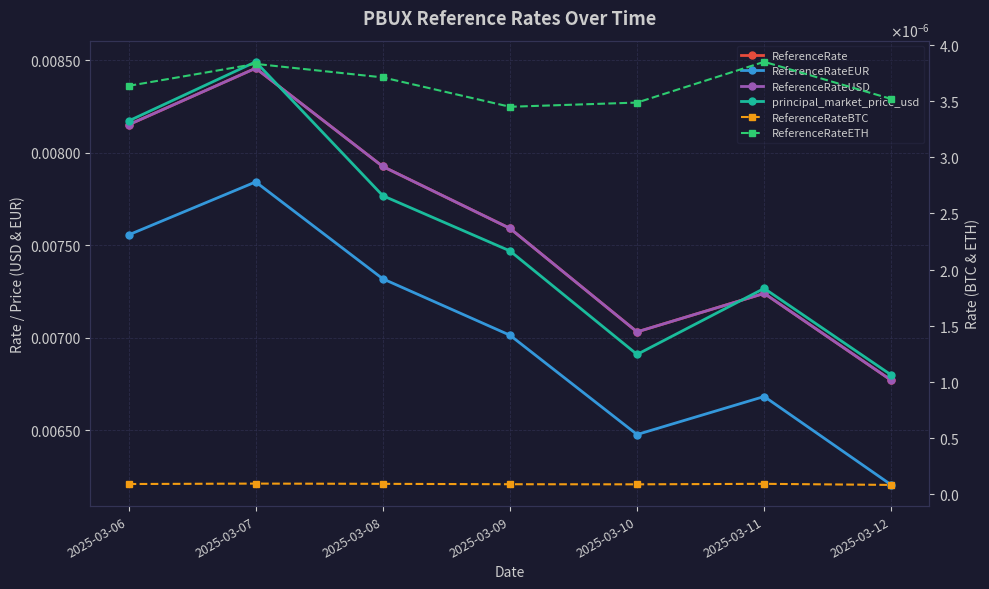

Between 2025-03-06 and 2025-03-10, which is larger?

2025-03-06